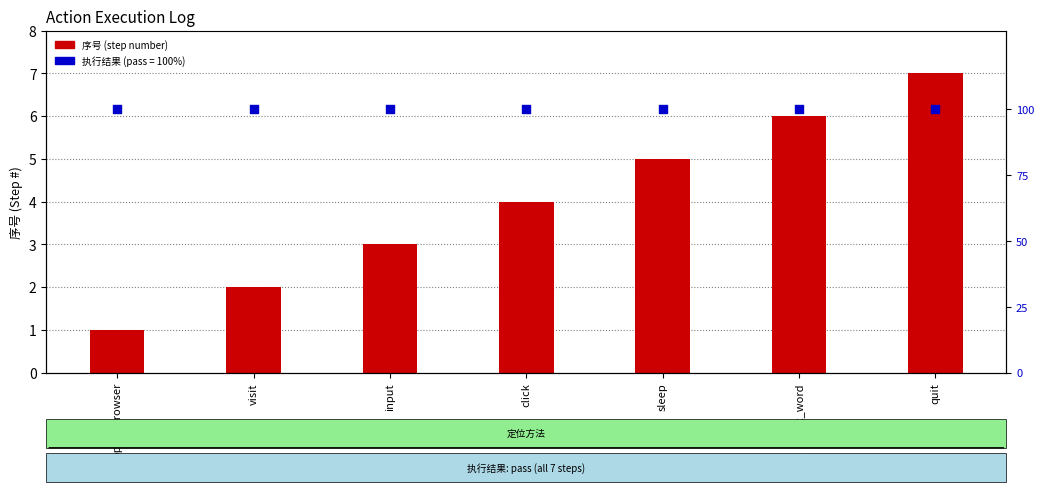

At which category is the sum across all series the highest?

quit